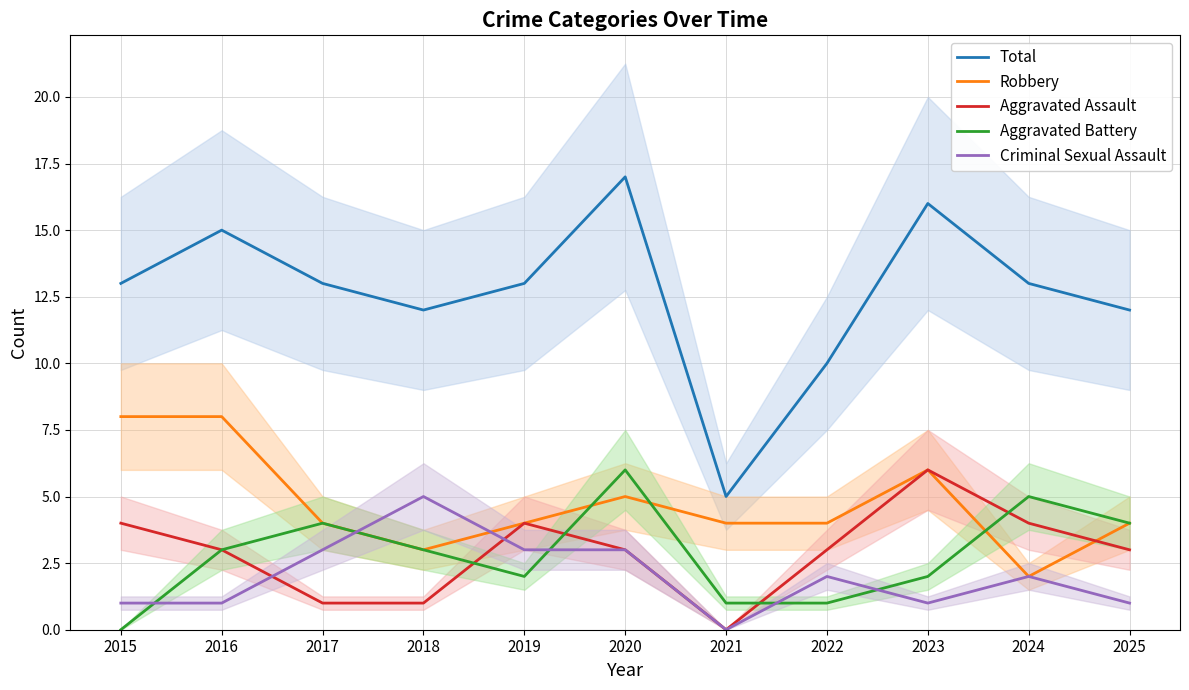

Reading right to left, extract all data points from this chart.

Total: 2025=12	2024=13	2023=16	2022=10	2021=5	2020=17	2019=13	2018=12	2017=13	2016=15	2015=13
Robbery: 2025=4	2024=2	2023=6	2022=4	2021=4	2020=5	2019=4	2018=3	2017=4	2016=8	2015=8
Aggravated Assault: 2025=3	2024=4	2023=6	2022=3	2021=0	2020=3	2019=4	2018=1	2017=1	2016=3	2015=4
Aggravated Battery: 2025=4	2024=5	2023=2	2022=1	2021=1	2020=6	2019=2	2018=3	2017=4	2016=3	2015=0
Criminal Sexual Assault: 2025=1	2024=2	2023=1	2022=2	2021=0	2020=3	2019=3	2018=5	2017=3	2016=1	2015=1